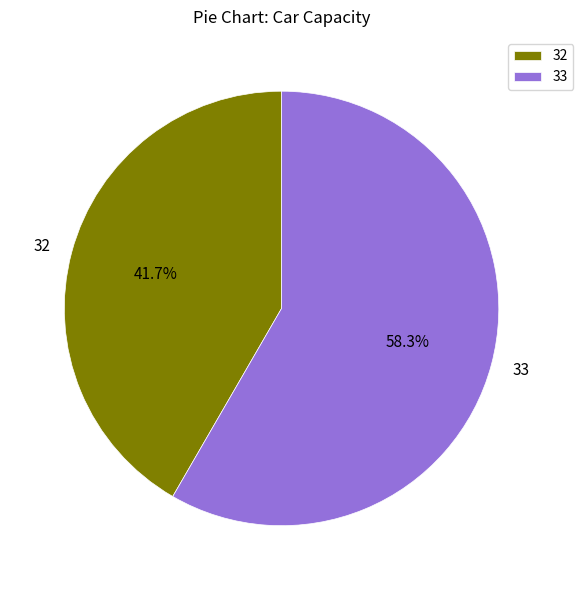

Rank the categories by value from highest to lowest.

33, 32